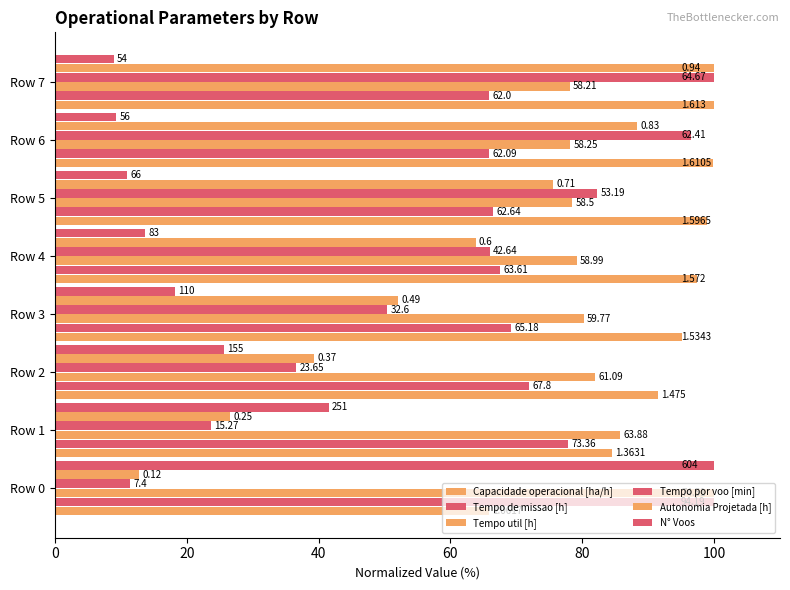

What is the label of the 5th bar from the right?

60